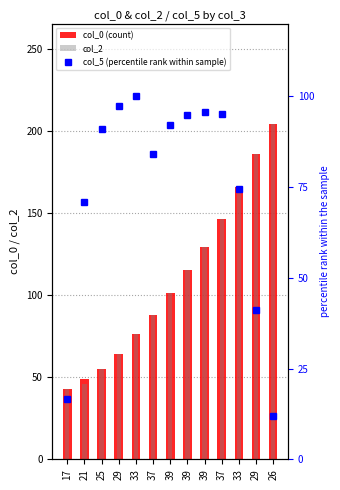

Rank the series at 37 from highest to lowest value.

col_0 (count), col_2, col_5 (percentile rank within sample)